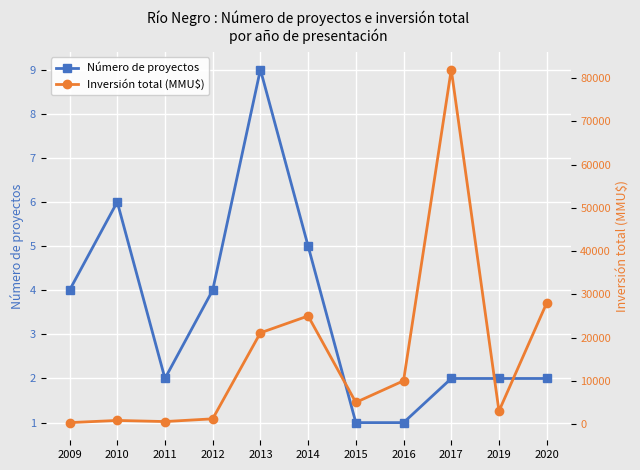

Rank the series at 2014 from lowest to highest value.

Número de proyectos, Inversión total (MMU$)